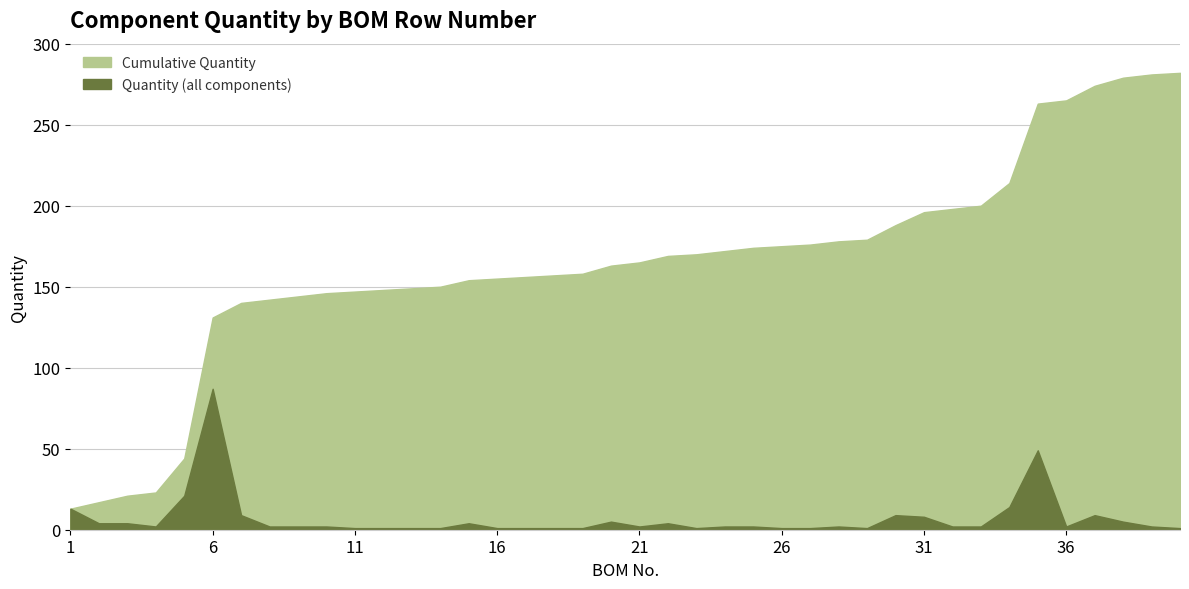

Where is the first local maximum for Quantity (all components)?

6